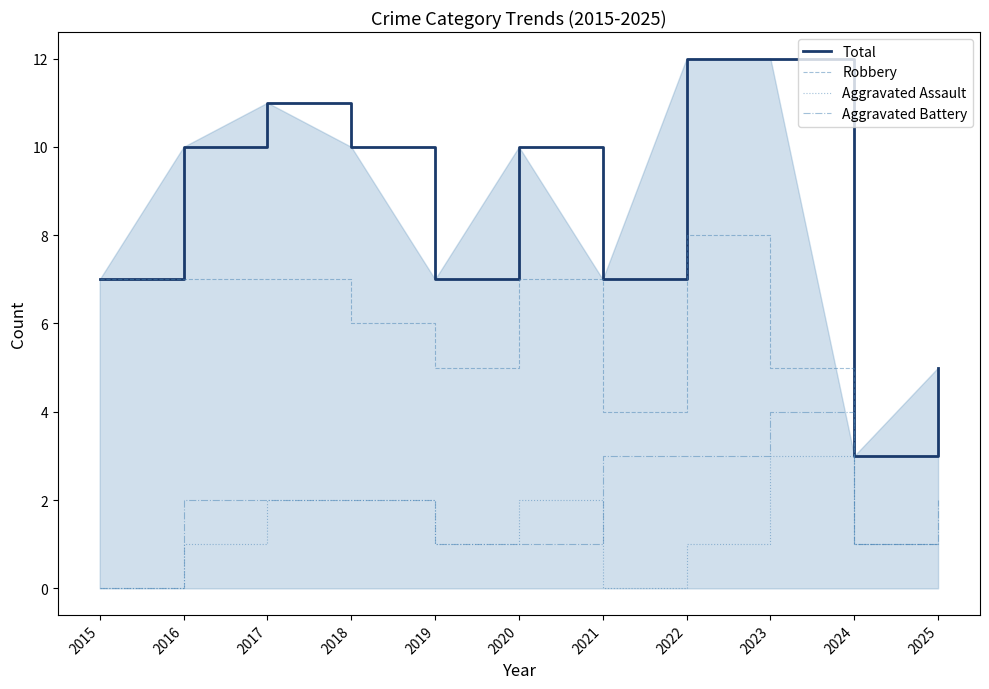

What is the spread (max minus min) of values at 2020?

9